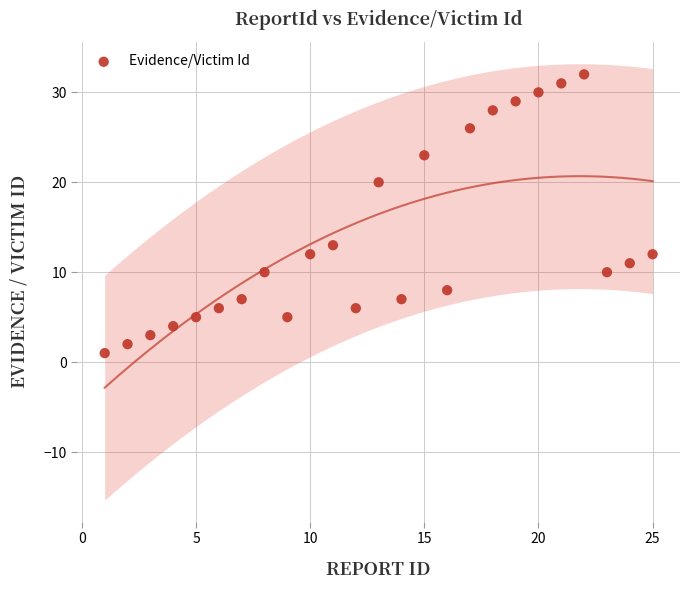

What Y value in the scatter plot is closest to 16?

13